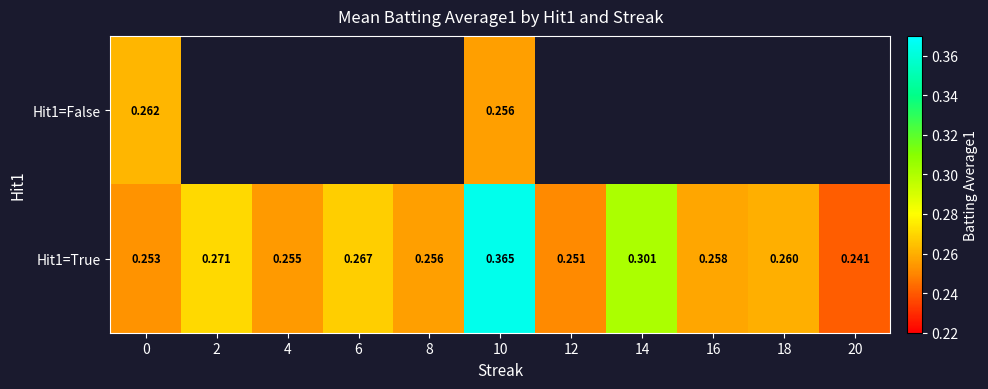

At which category is the sum across all series the highest?

10